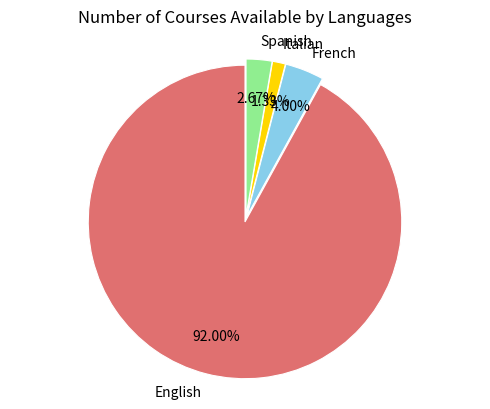

How many slices are in this pie chart?

4